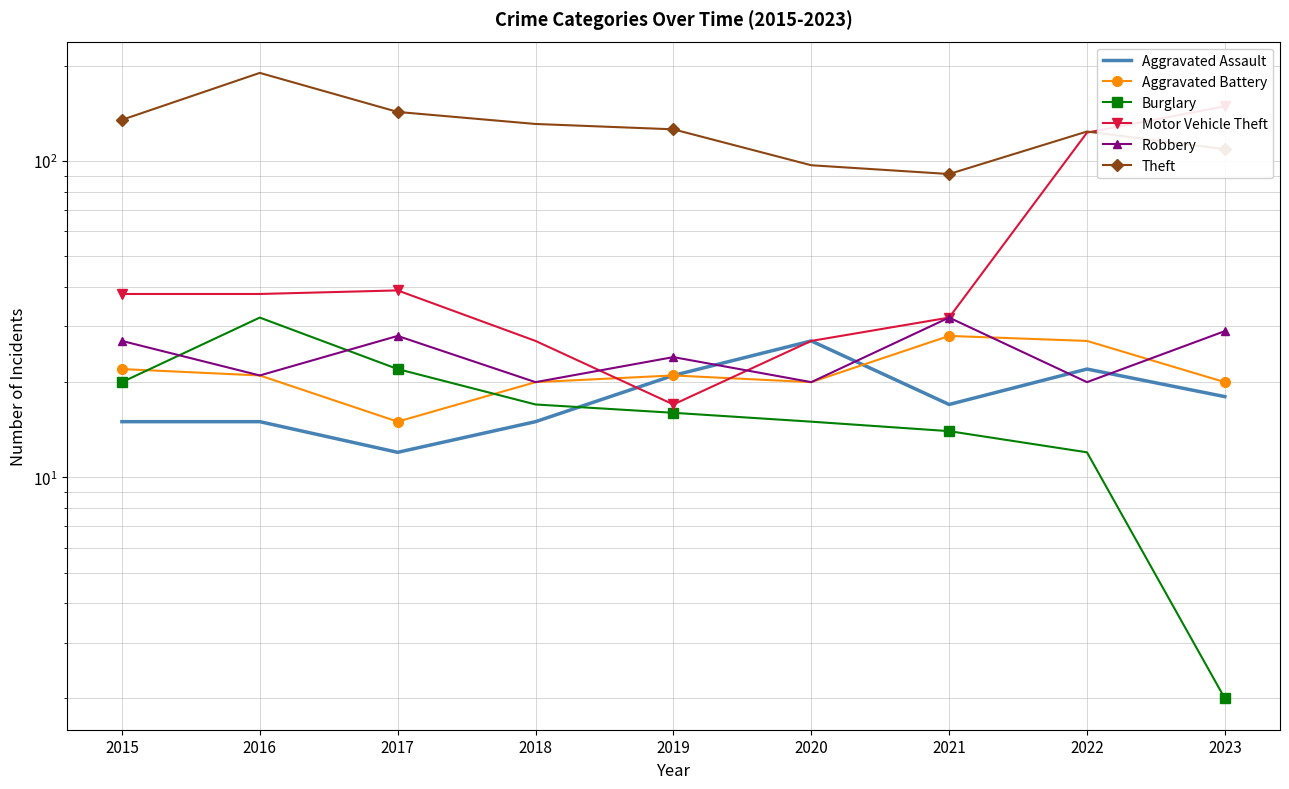

What is the spread (max minus min) of values at 2023?

147